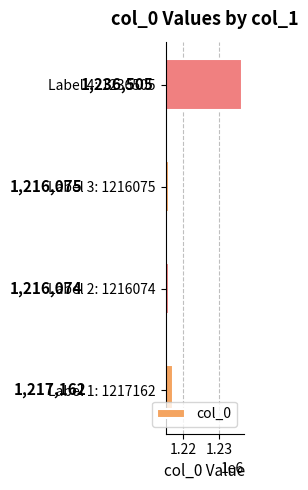

Does the chart contain stacked bars?

No